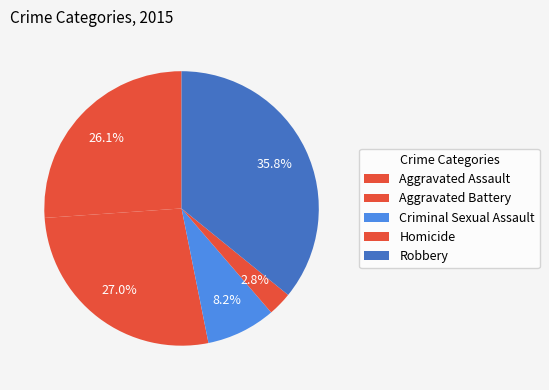

True or false: Aggravated Assault accounts for 26% of the total.

True